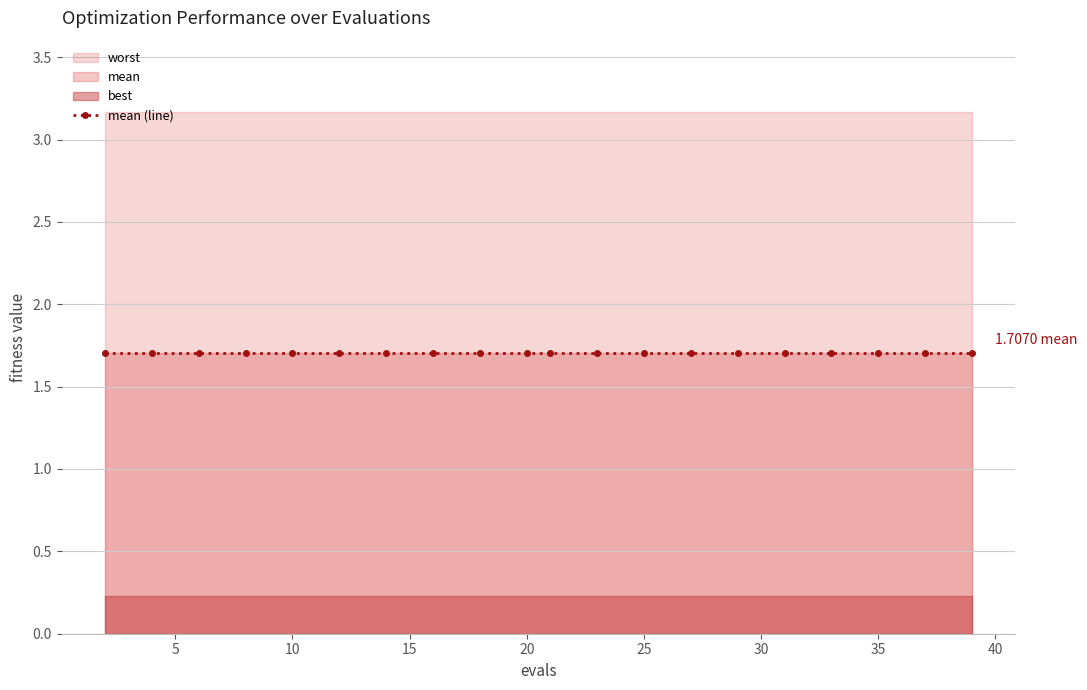

How many categories are shown in the chart?

20